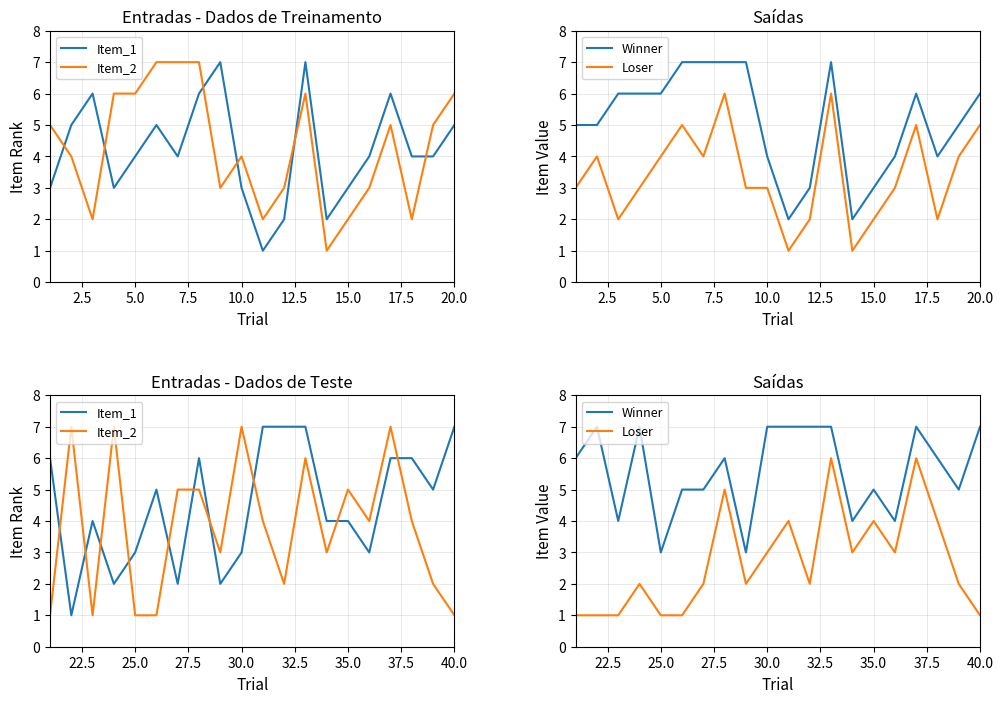

How many categories are shown in the chart?

20